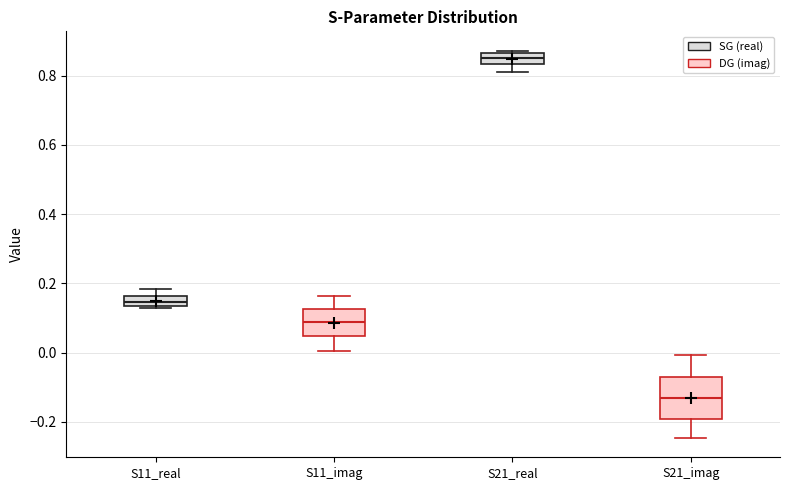

Which box is the tallest, from its lower edge to its upper edge?

S21_imag